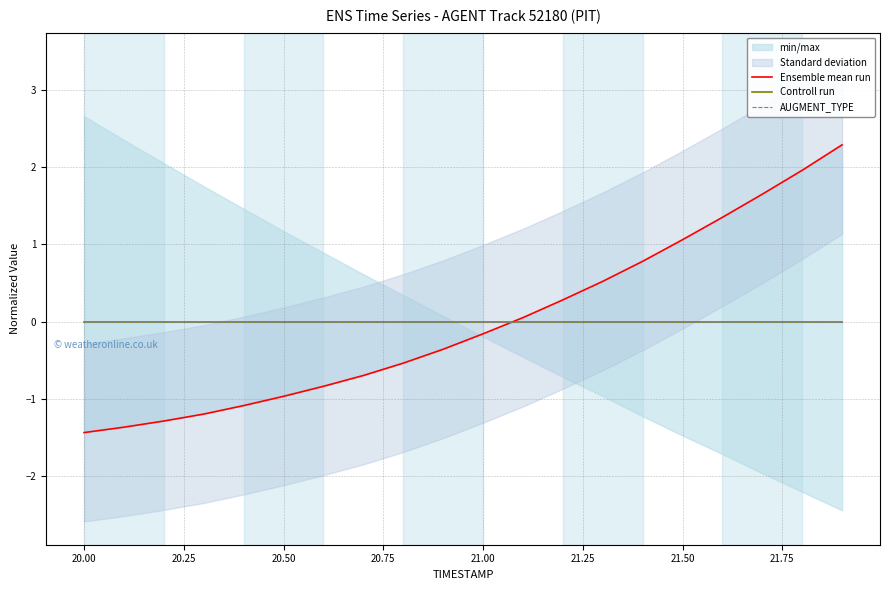

After their last crossing, which series has the higher values: AUGMENT_TYPE or Ensemble mean run?

Ensemble mean run